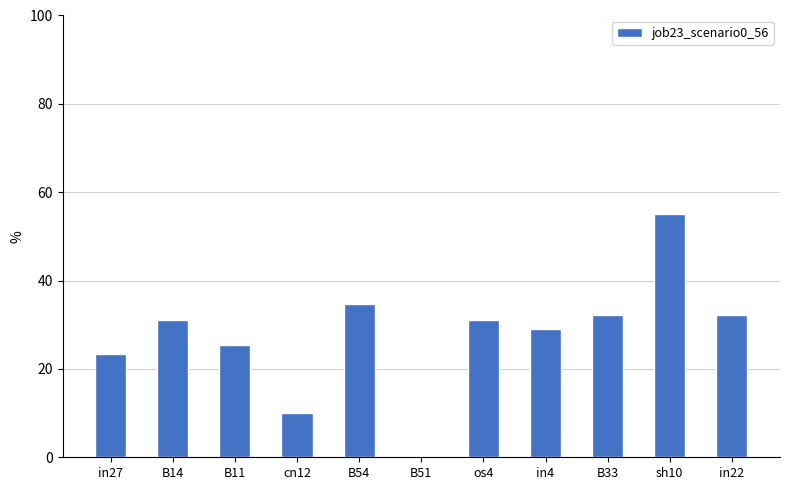

At which label does the data first exceed 31?

B14